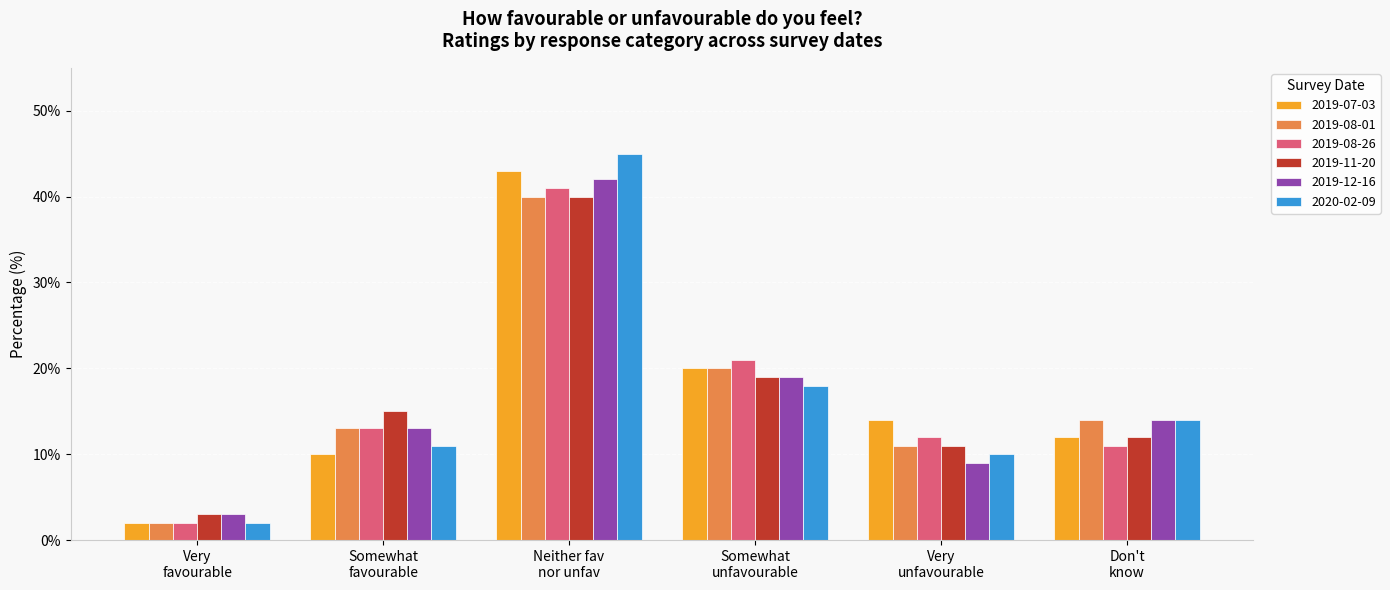

Reading right to left, what are all the values shown in this chart?

2019-07-03: 12.0	14.0	20.0	43.0	10.0	2.0
2019-08-01: 14.0	11.0	20.0	40.0	13.0	2.0
2019-08-26: 11.0	12.0	21.0	41.0	13.0	2.0
2019-11-20: 12.0	11.0	19.0	40.0	15.0	3.0
2019-12-16: 14.0	9.0	19.0	42.0	13.0	3.0
2020-02-09: 14.0	10.0	18.0	45.0	11.0	2.0